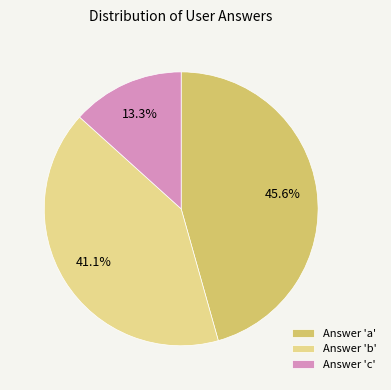

How much of the chart is everything except Answer 'c'?

86.7%